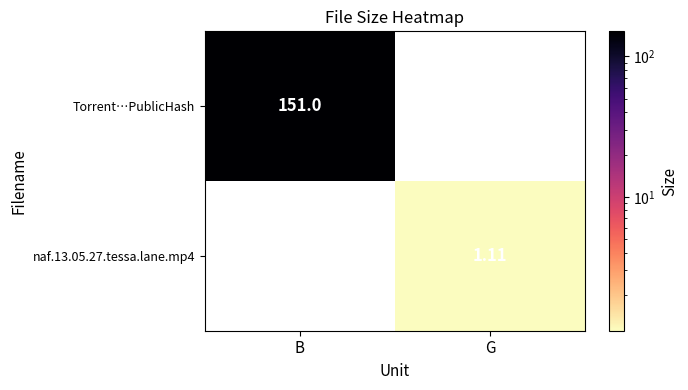

Is the value of Torrent…PublicHash at B greater than the value of naf.13.05.27.tessa.lane.mp4 at G?

Yes